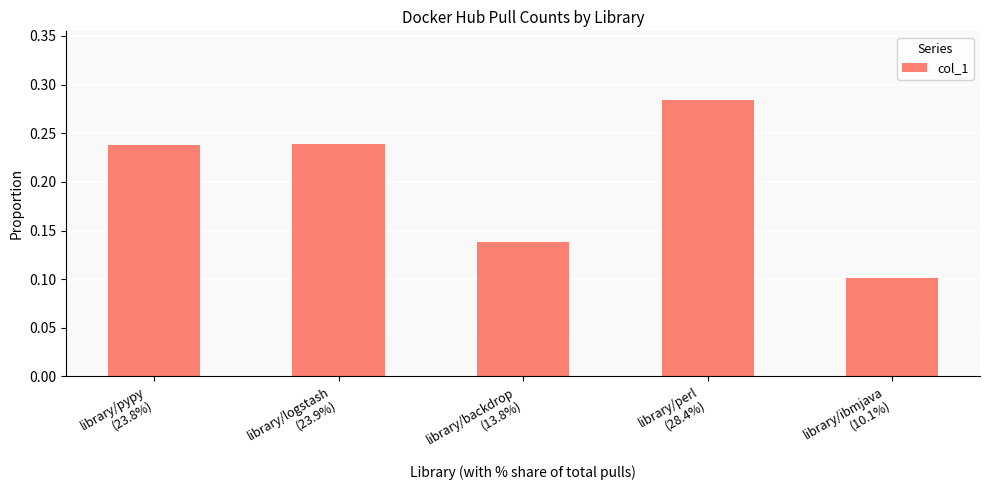

How many values are between 0 and 1?

5